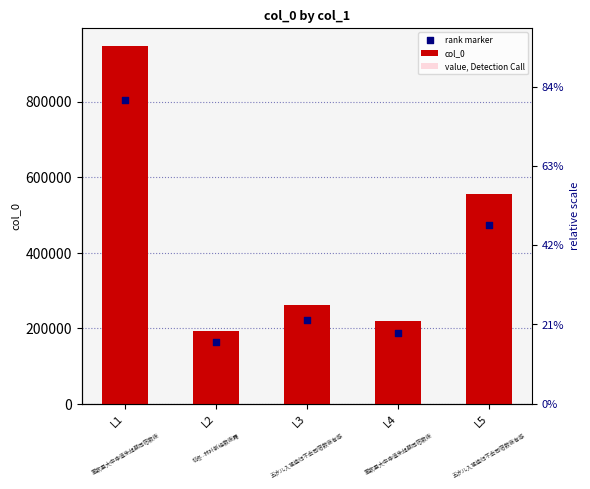

At how many categories does at least one series exceed 357686?

2